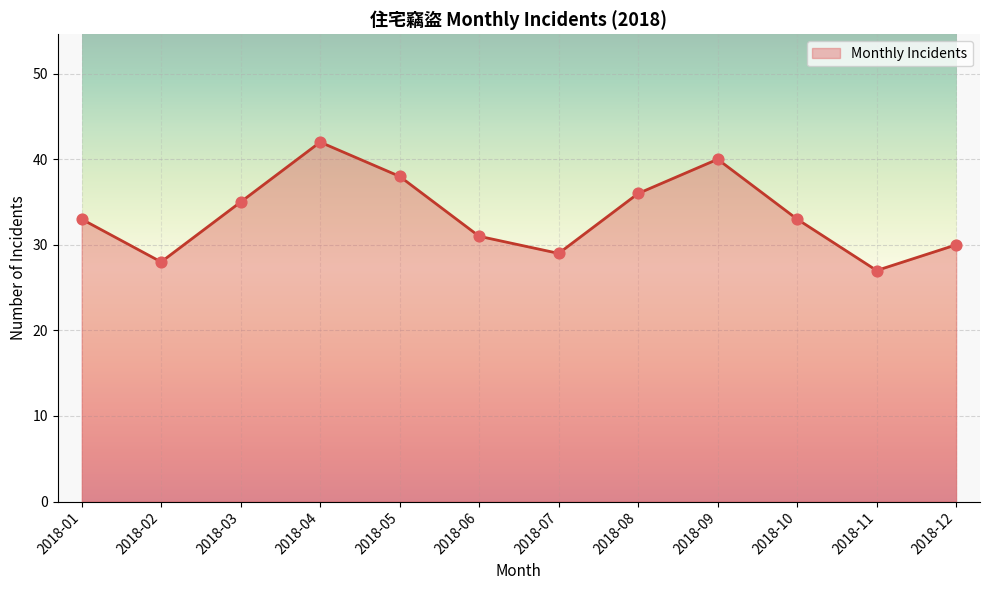

What is the change in value from 2018-02 to 2018-08?

+8